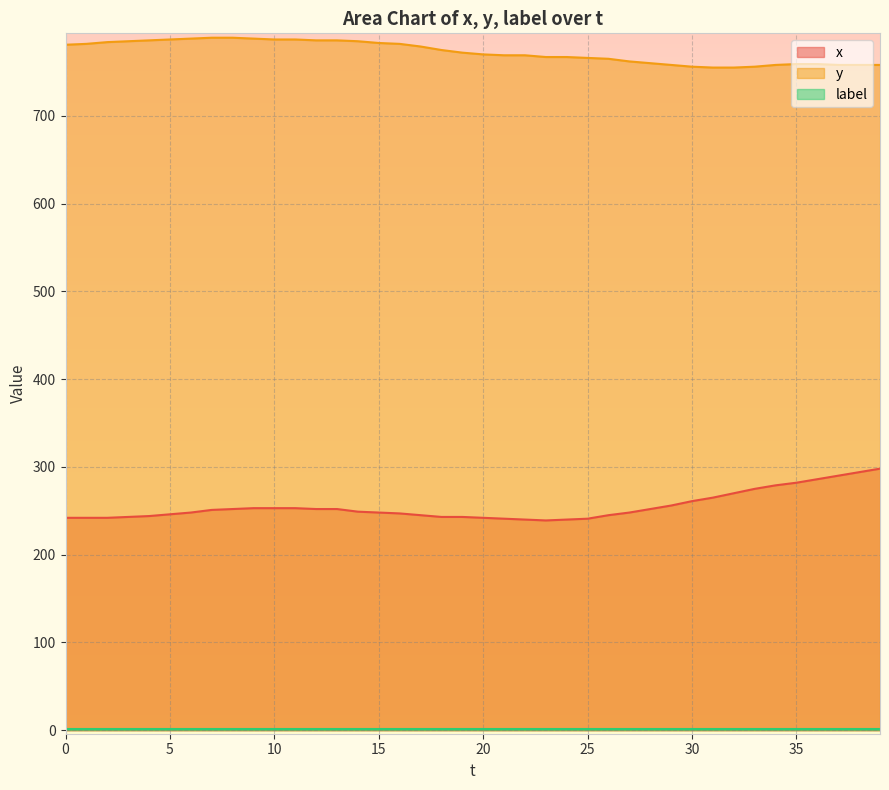

What is the highest value of the y series?

789